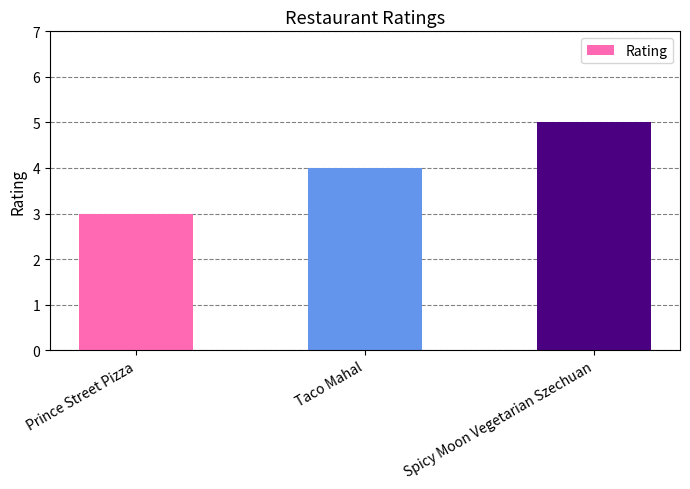

What is the approximate value at Taco Mahal?

4